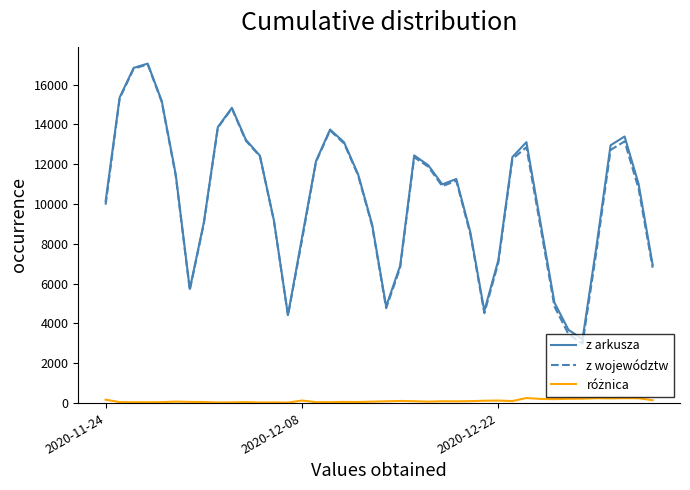

Which series has the widest spread of values?

z województw